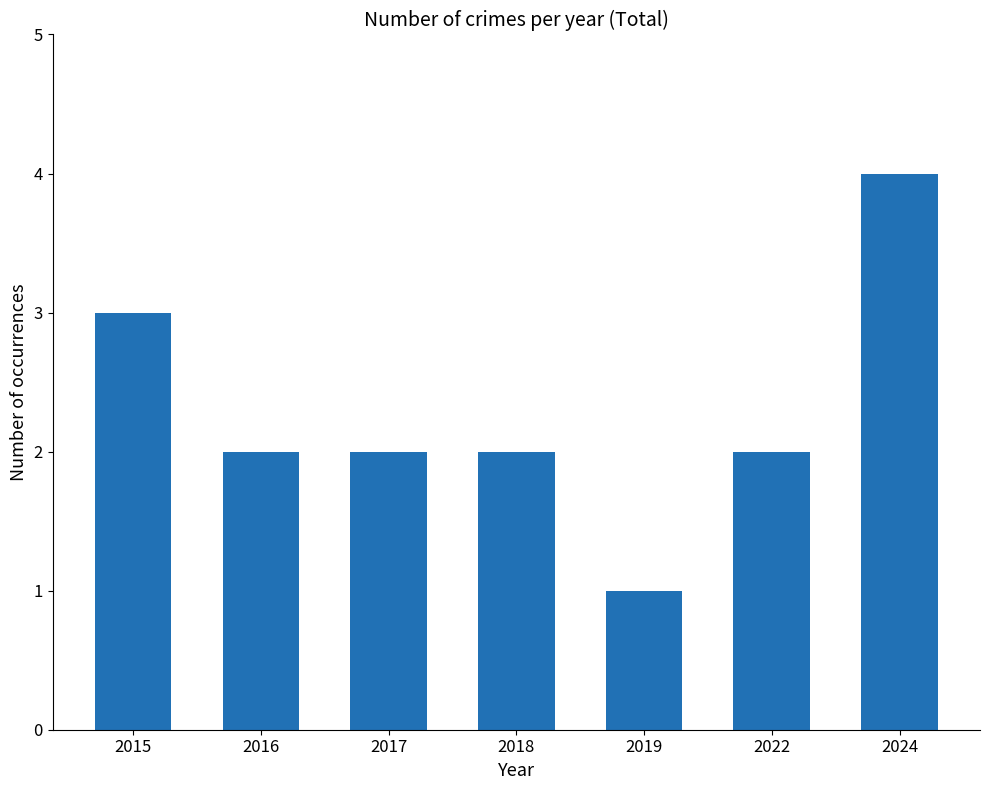

What is the sum of all values?

16